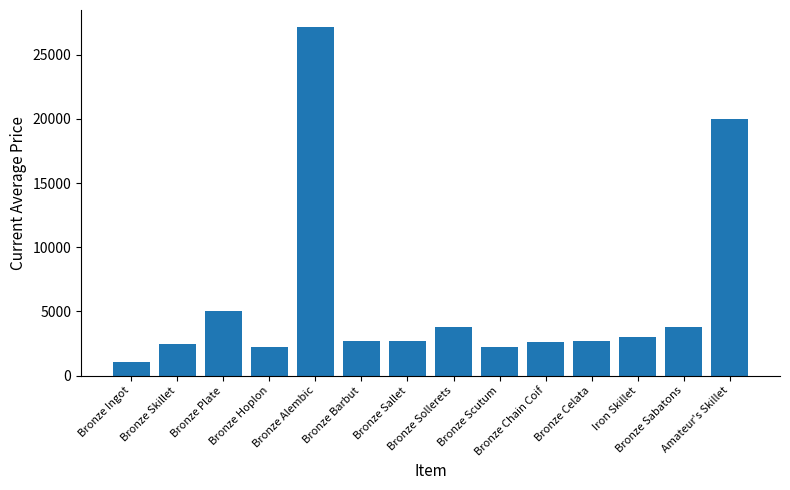

Is it true that the value at Amateur's Skillet is 10598.2?

False